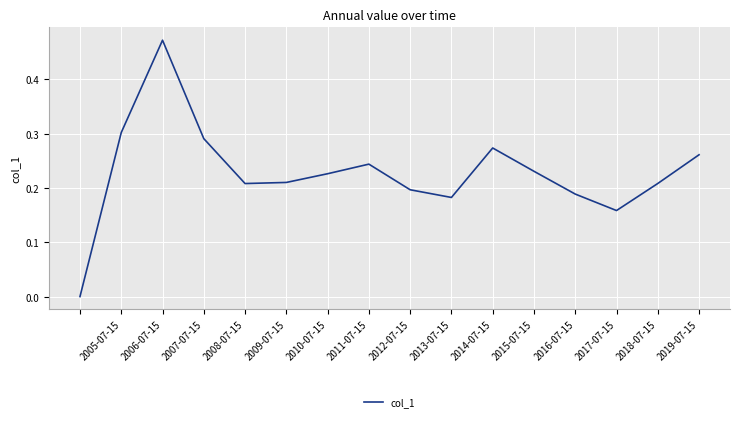

How many lines are shown in the chart?

1